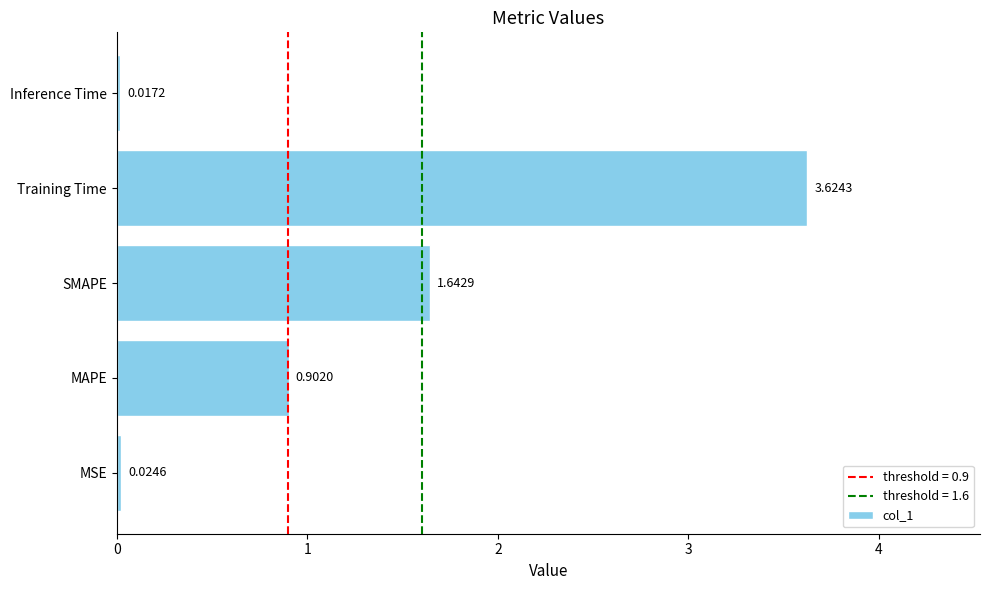

Rank the categories by value from highest to lowest.

Training Time, SMAPE, MAPE, MSE, Inference Time